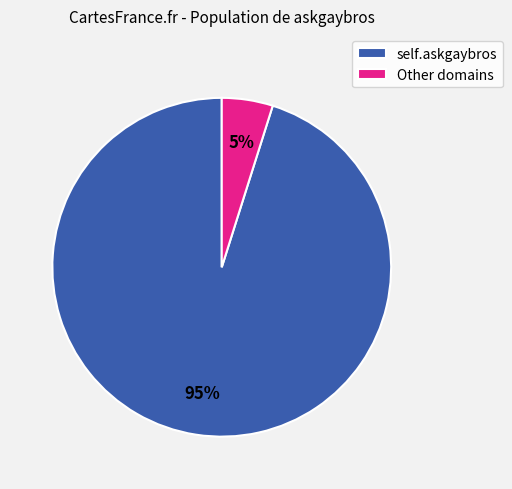

To the nearest percent, what is the average slice percentage?

50%